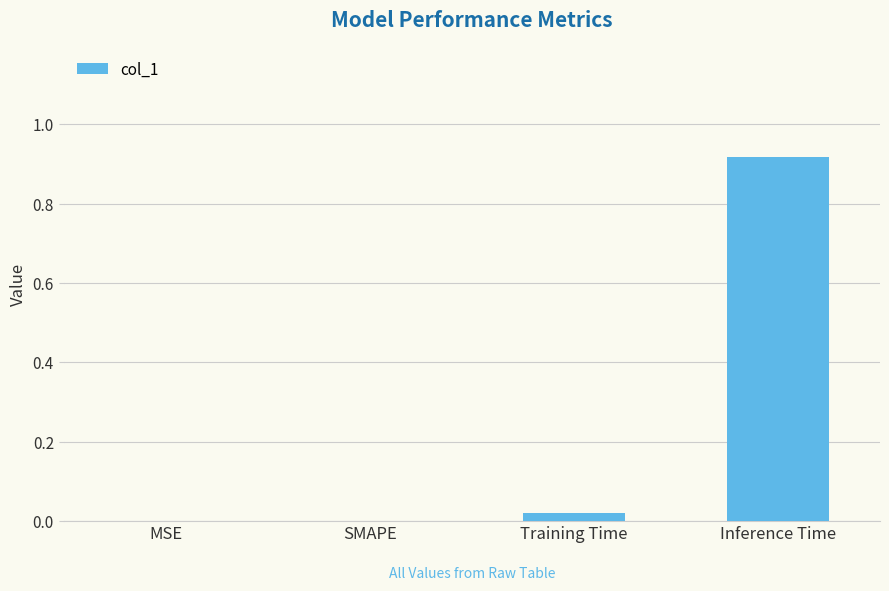

What is the change in value from SMAPE to Inference Time?

+0.9